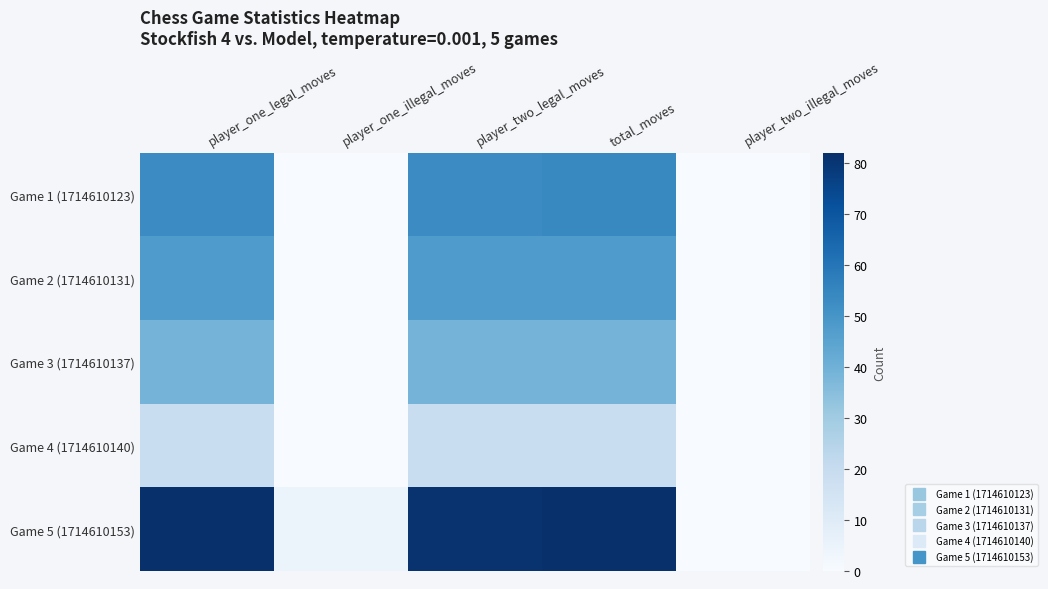

Between player_one_legal_moves and total_moves, which is larger?

total_moves